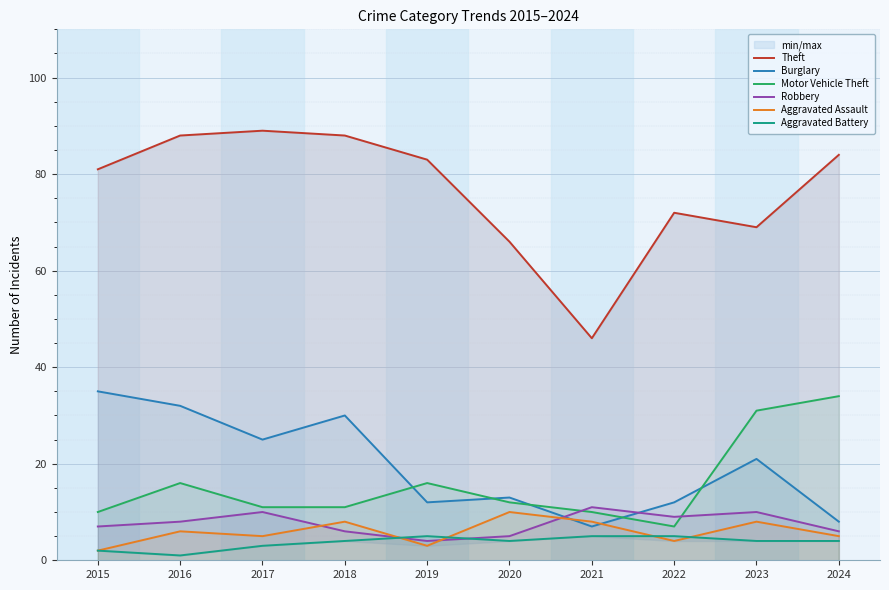

At which category does Burglary reach its first local valley?

2017